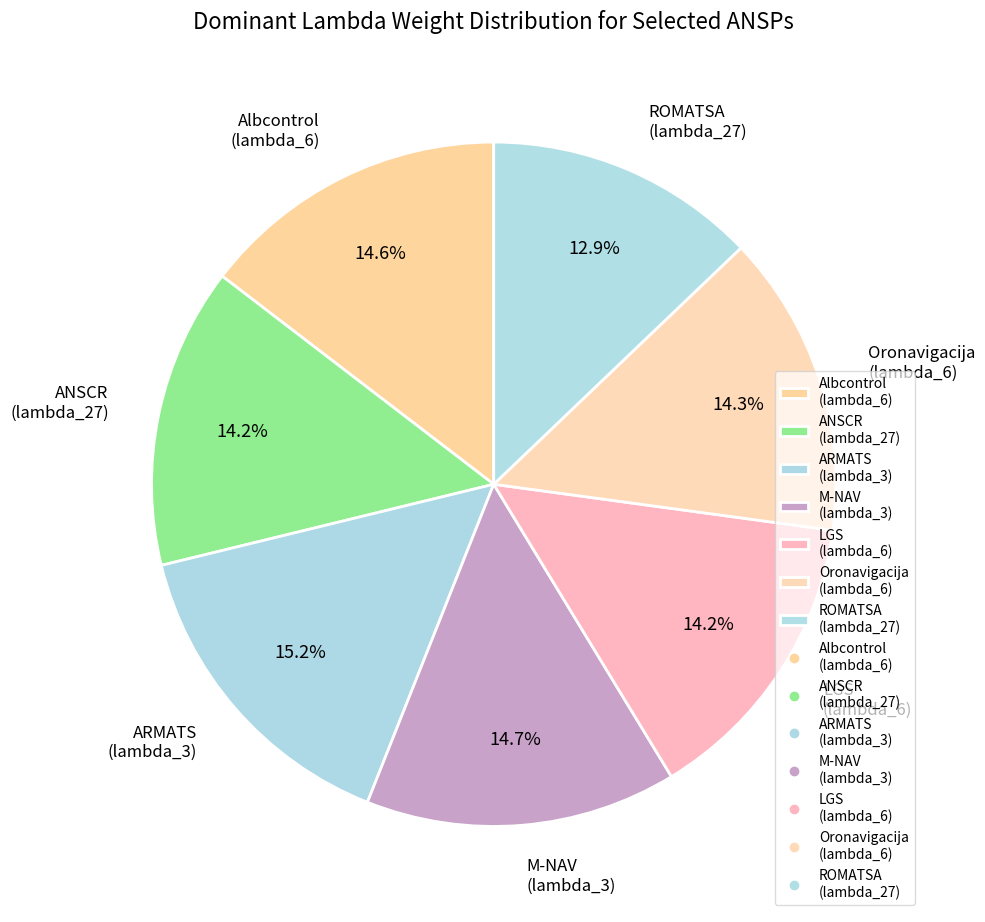

Is the sum of Albcontrol (lambda_6) and LGS (lambda_6) greater than half?

No